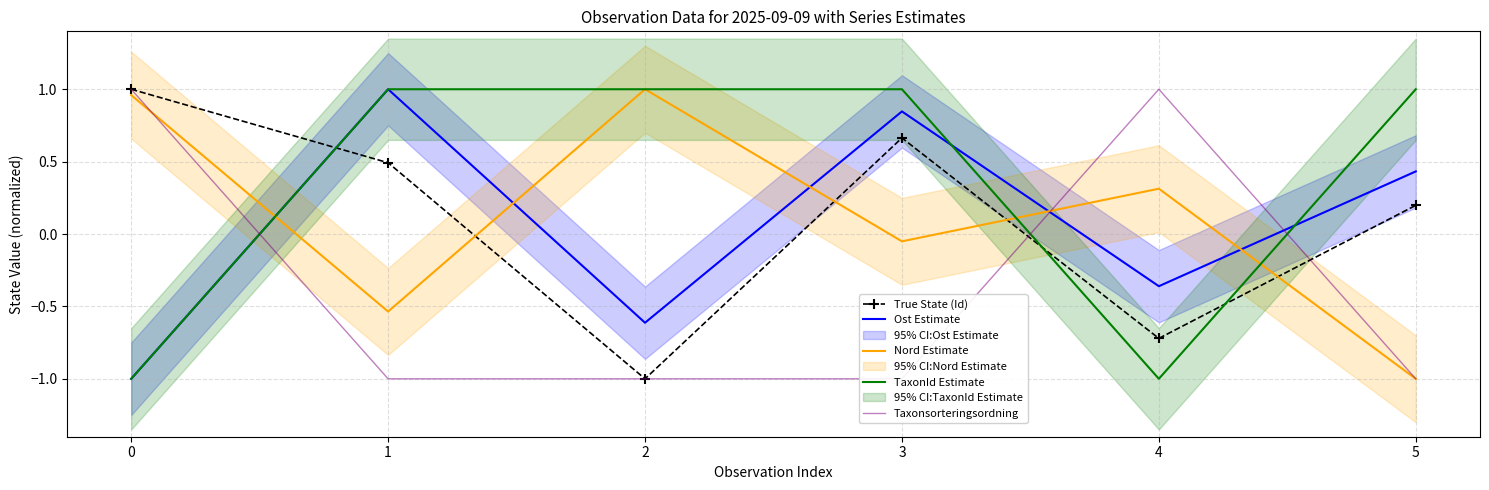

The value of Nord Estimate at 4 is 0.3. True or false?

True